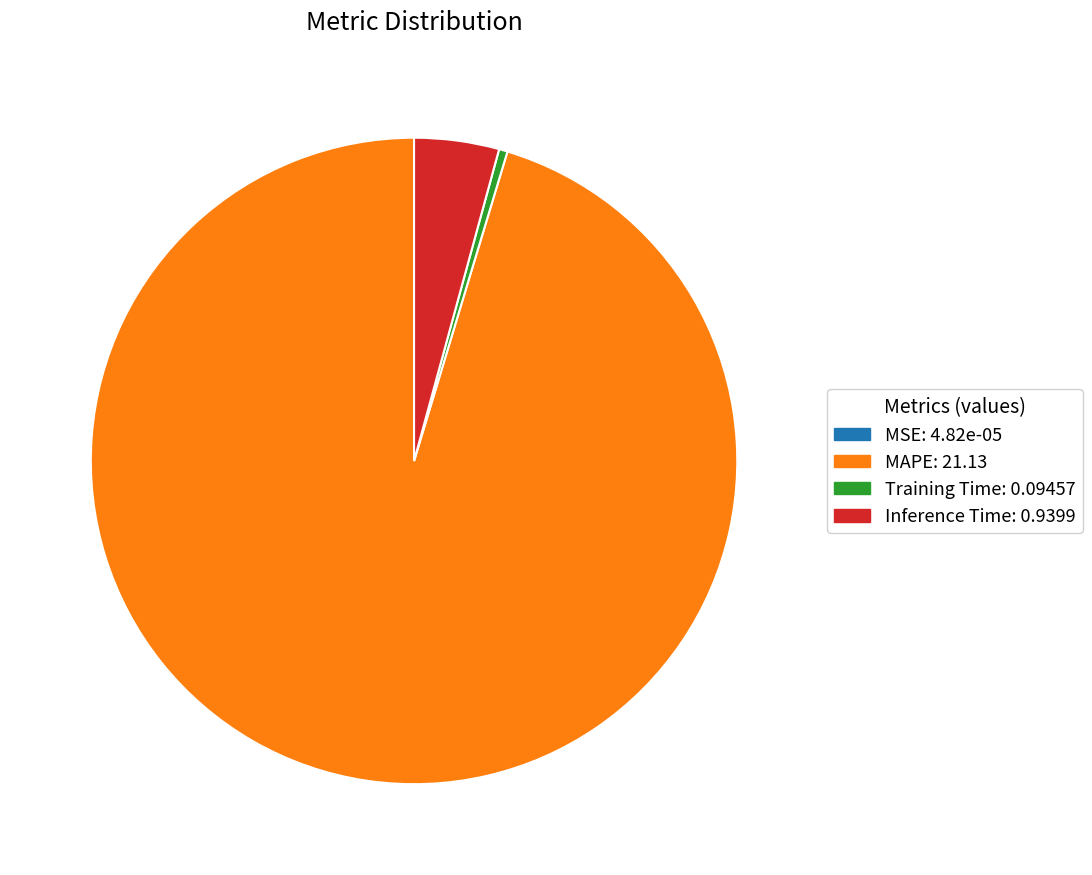

Is there a majority slice in this chart?

Yes